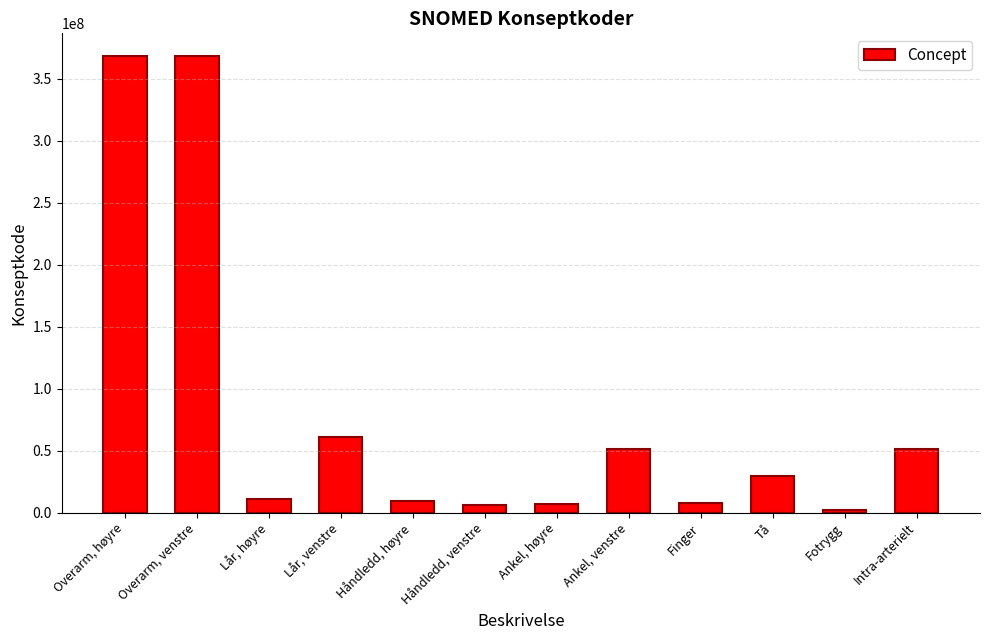

What is the average value?

81151671